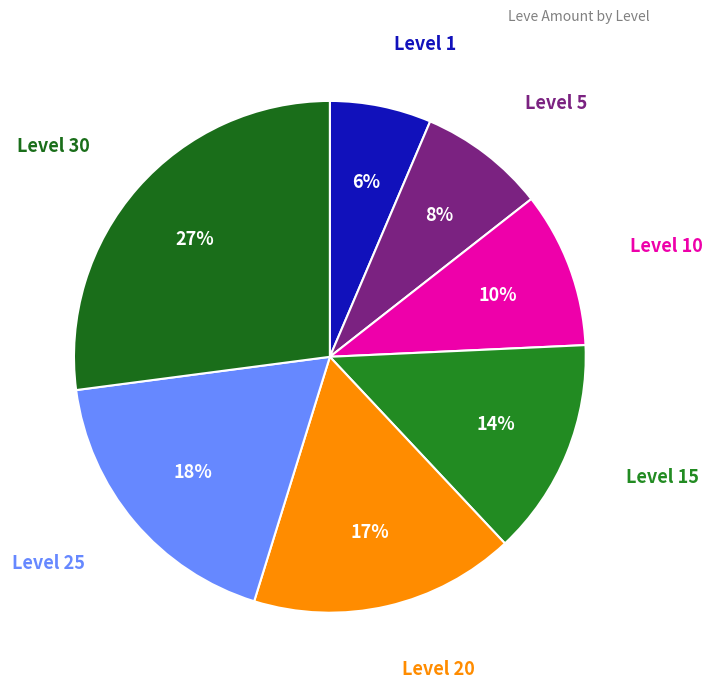

How many segments does this pie chart have?

7